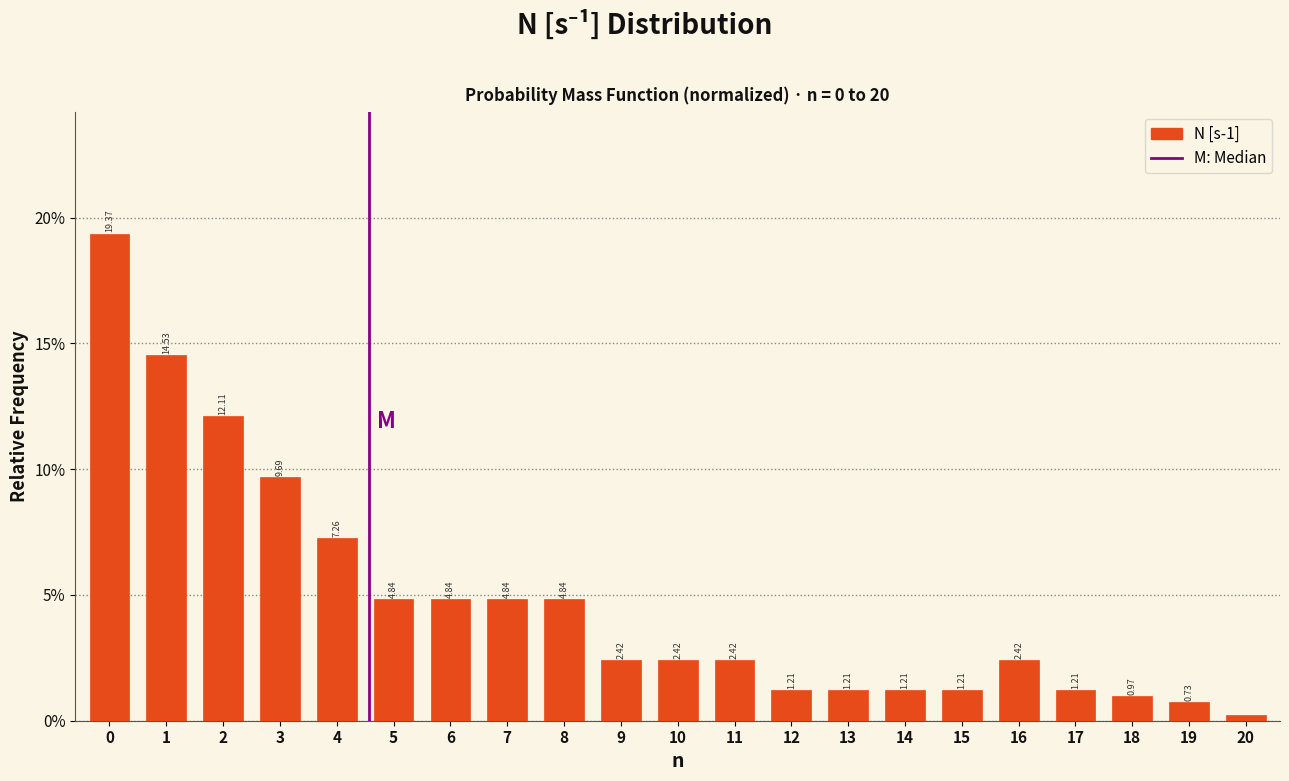

What is the difference between the second highest and minimum values?

14.3